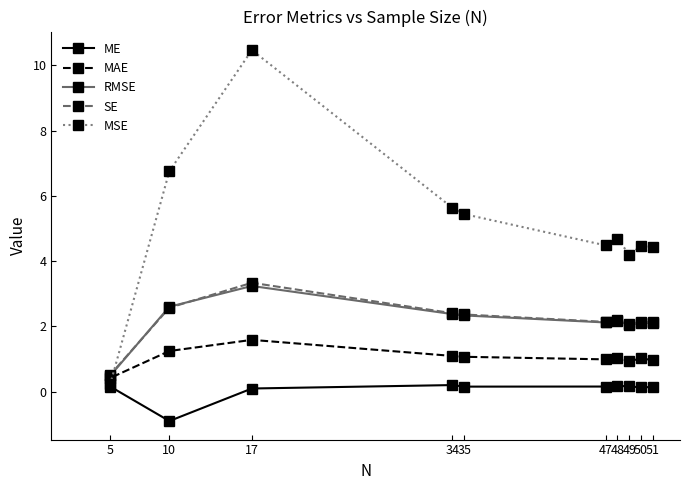

What is the difference between the maximum and minimum values in the MSE series?

10.2